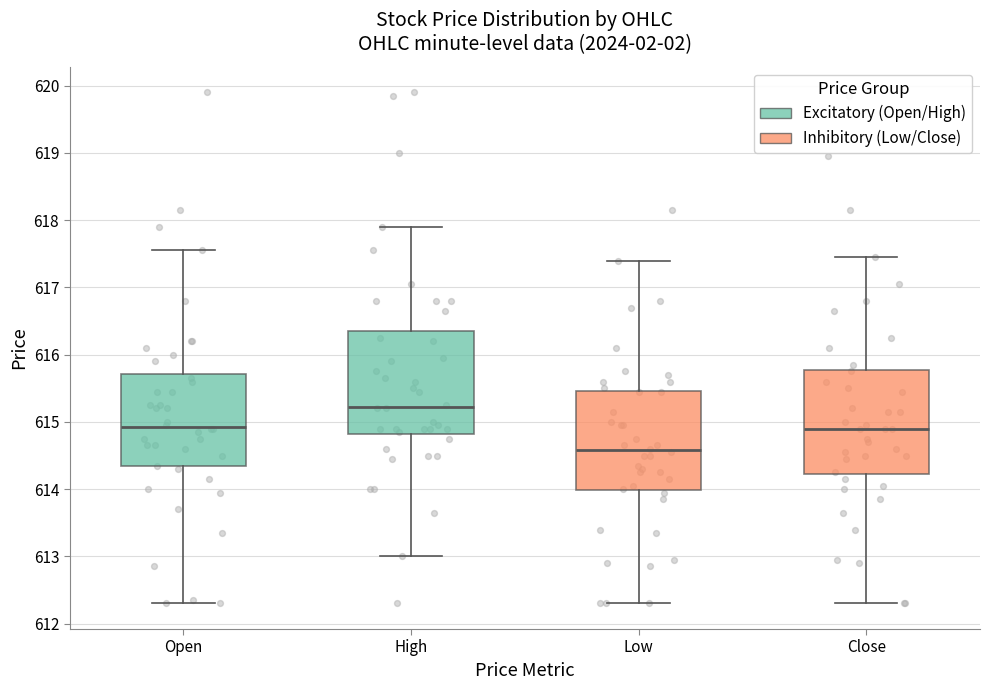

Reading left to right, transcribe this box plot: for each box, give where its median line is, the range the box spans, and where its two whiskers end, as read against the y-axis. The values are not printed on the chart, so give them approximately, as read against the axis.

Open: median 614.9, box 614.3 to 615.7, whiskers 612.3 to 617.6
High: median 615.2, box 614.8 to 616.4, whiskers 613.0 to 617.9
Low: median 614.6, box 614.0 to 615.5, whiskers 612.3 to 617.4
Close: median 614.9, box 614.2 to 615.8, whiskers 612.3 to 617.5